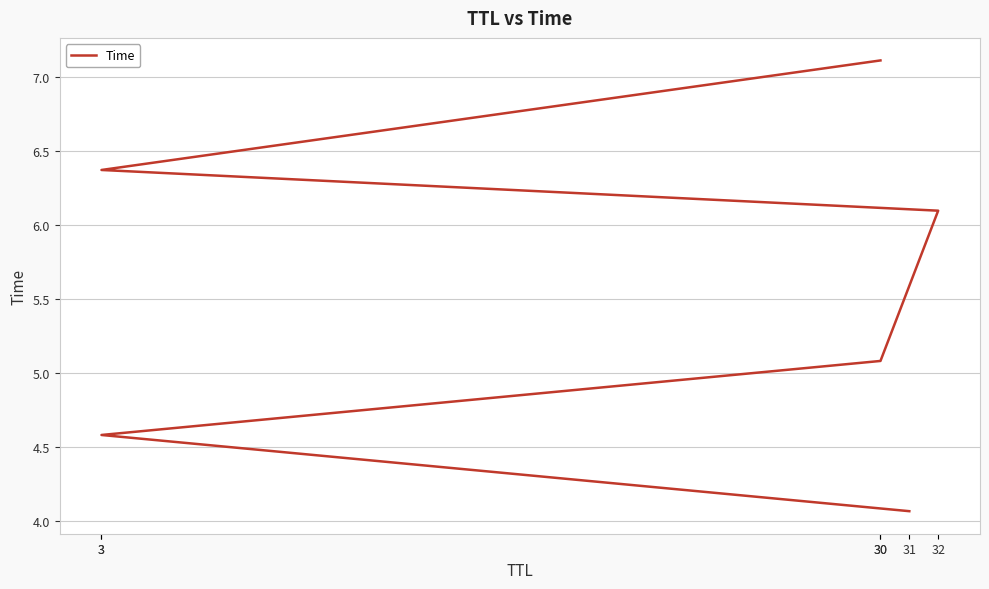

Rank the categories by value from lowest to highest.

31, 3, 30, 32, 3, 30